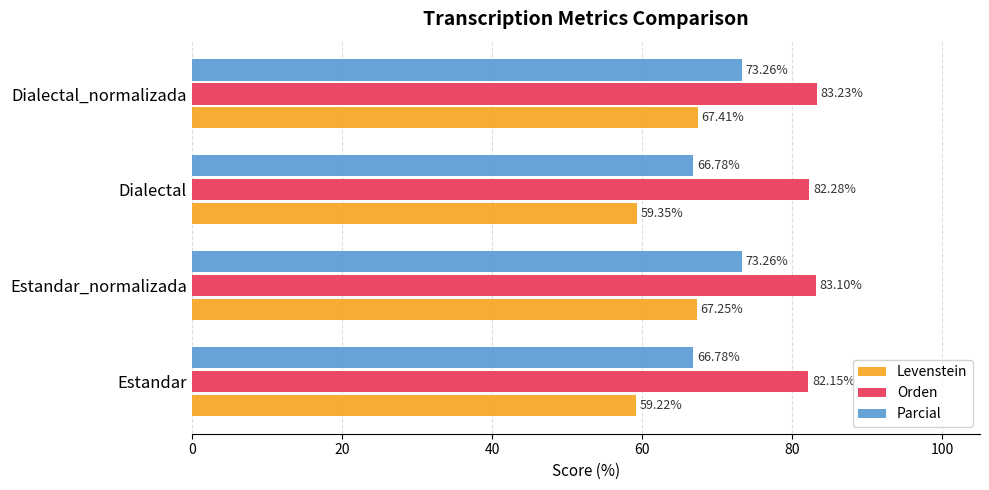

Which series has the widest spread of values?

Levenstein